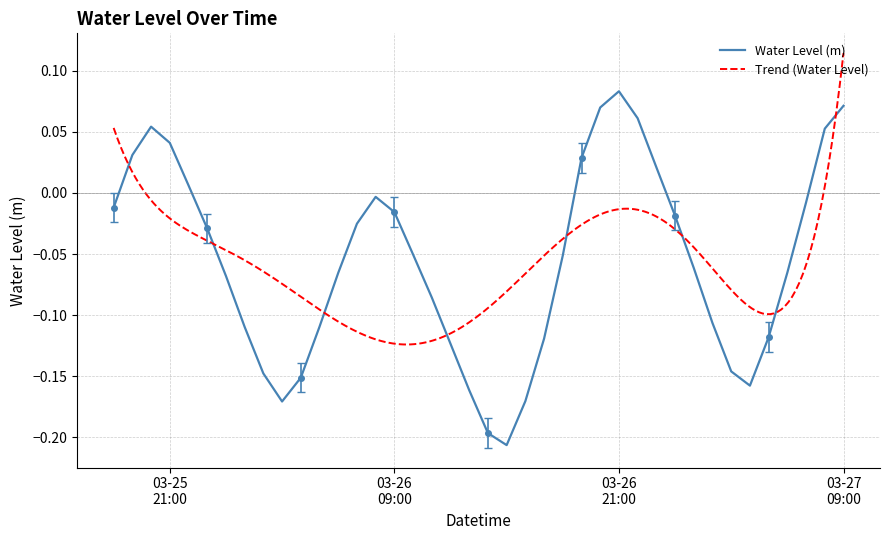

True or false: there are more than 2 points higher than both neighbors.

True